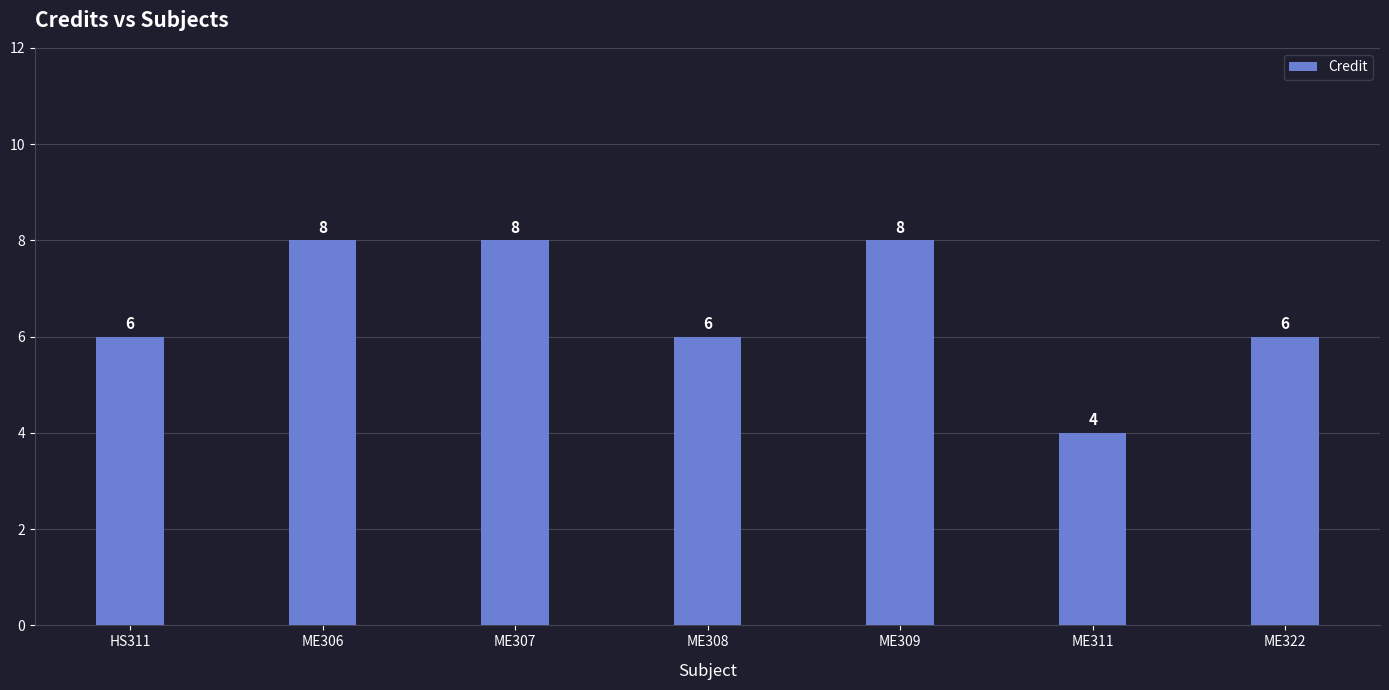

What position from the left is HS311?

1